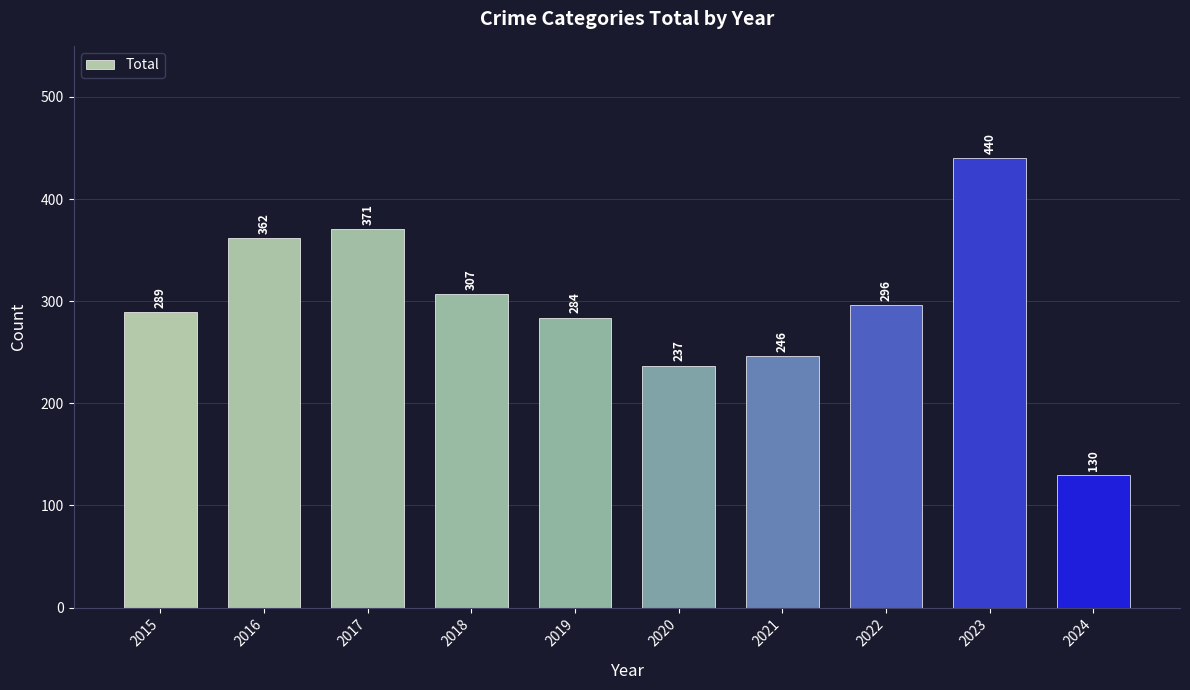

Reading left to right, list all the values displayed in this chart.

2015=289	2016=362	2017=371	2018=307	2019=284	2020=237	2021=246	2022=296	2023=440	2024=130